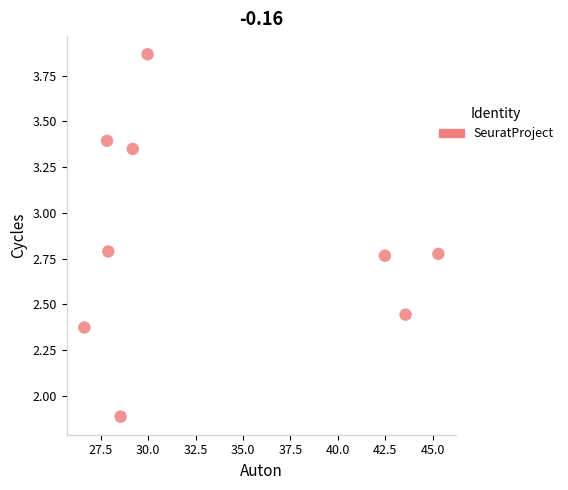

What Y value in the scatter plot is closest to 2?

1.9